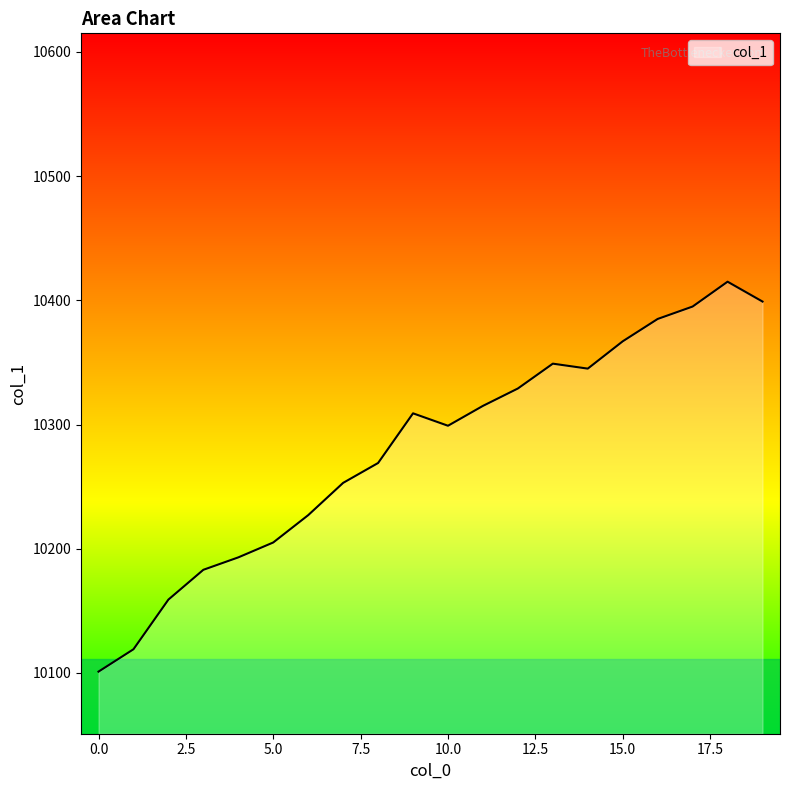

What is the greatest value displayed?

10415